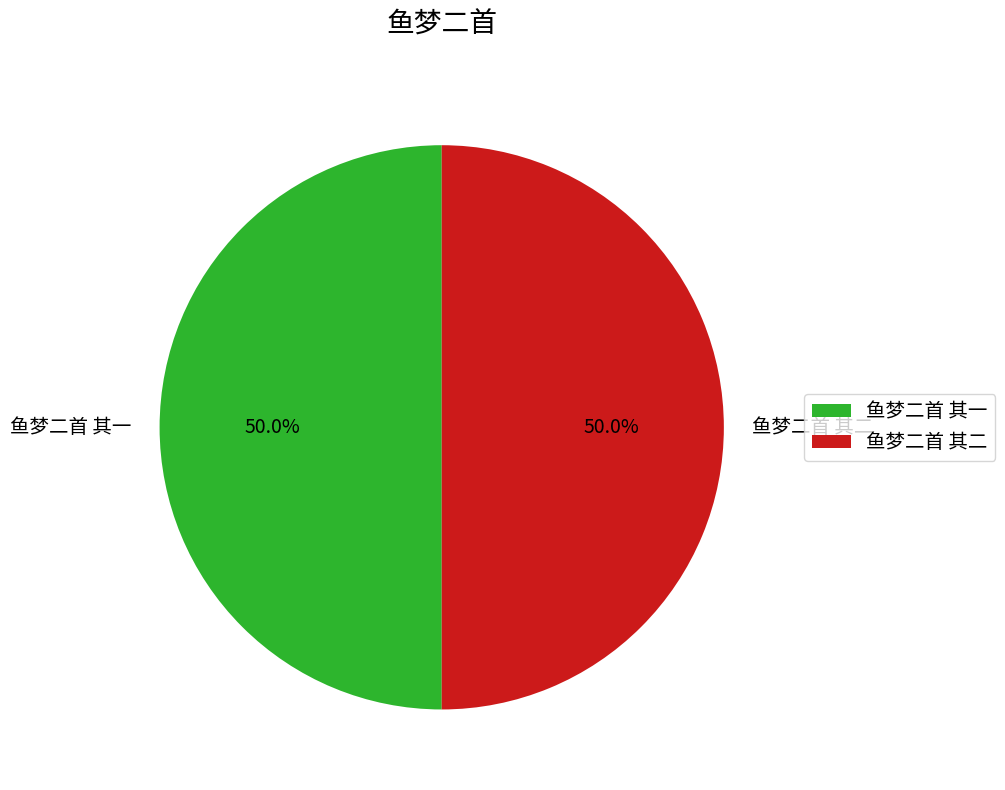

The 鱼梦二首 其二 slice represents 50% of the pie. True or false?

True